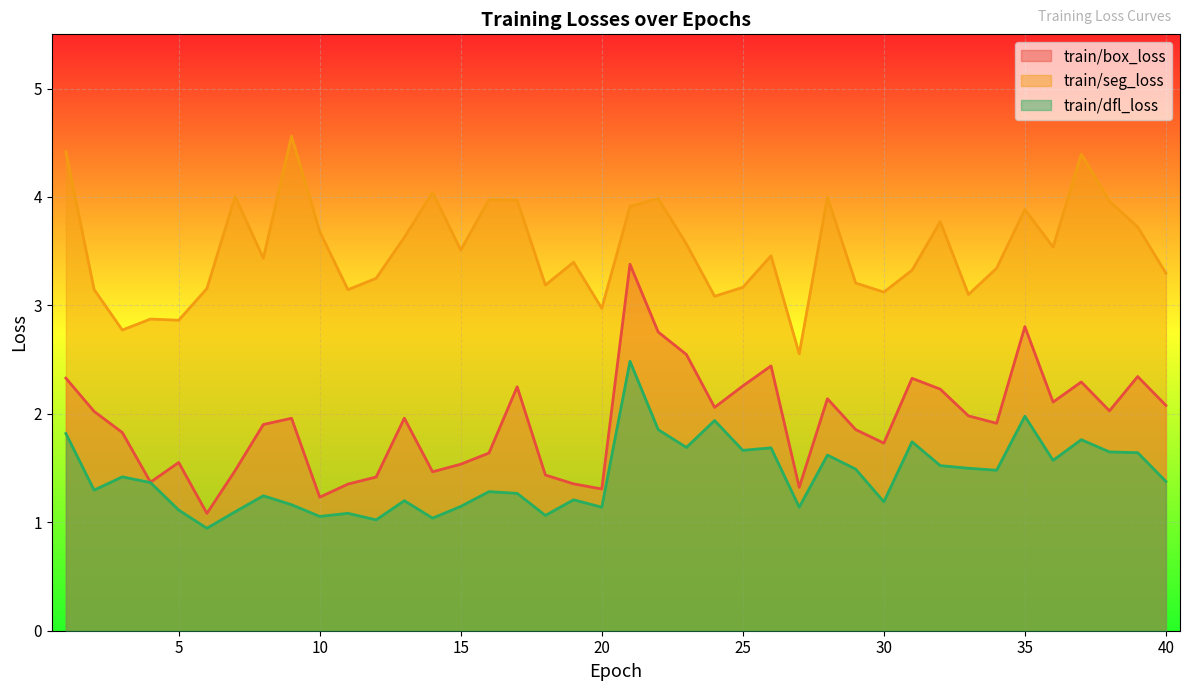

Reading left to right, what are all the values shown in this chart?

train/box_loss: 1=2.3	2=2.0	3=1.8	4=1.4	5=1.6	6=1.1	7=1.5	8=1.9	9=2.0	10=1.2	11=1.4	12=1.4	13=2.0	14=1.5	15=1.5	16=1.6	17=2.2	18=1.4	19=1.4	20=1.3	21=3.4	22=2.8	23=2.5	24=2.1	25=2.3	26=2.4	27=1.3	28=2.1	29=1.9	30=1.7	31=2.3	32=2.2	33=2.0	34=1.9	35=2.8	36=2.1	37=2.3	38=2.0	39=2.3	40=2.1
train/seg_loss: 1=4.4	2=3.1	3=2.8	4=2.9	5=2.9	6=3.2	7=4.0	8=3.4	9=4.6	10=3.7	11=3.1	12=3.2	13=3.6	14=4.0	15=3.5	16=4.0	17=4.0	18=3.2	19=3.4	20=3.0	21=3.9	22=4.0	23=3.6	24=3.1	25=3.2	26=3.5	27=2.6	28=4.0	29=3.2	30=3.1	31=3.3	32=3.8	33=3.1	34=3.3	35=3.9	36=3.5	37=4.4	38=4.0	39=3.7	40=3.3
train/dfl_loss: 1=1.8	2=1.3	3=1.4	4=1.4	5=1.1	6=0.9	7=1.1	8=1.2	9=1.2	10=1.1	11=1.1	12=1.0	13=1.2	14=1.0	15=1.1	16=1.3	17=1.3	18=1.1	19=1.2	20=1.1	21=2.5	22=1.9	23=1.7	24=1.9	25=1.7	26=1.7	27=1.1	28=1.6	29=1.5	30=1.2	31=1.7	32=1.5	33=1.5	34=1.5	35=2.0	36=1.6	37=1.8	38=1.6	39=1.6	40=1.4